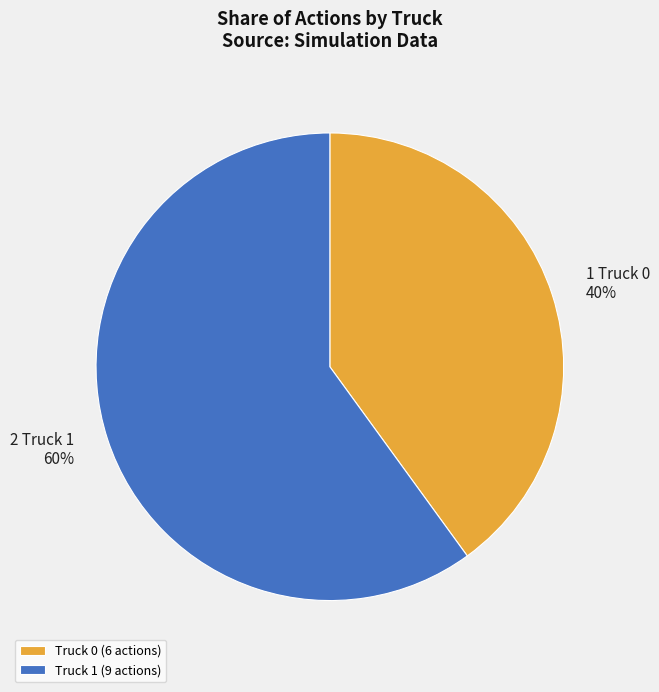

To the nearest percent, what is the difference between the largest and smallest slice percentages?

20%